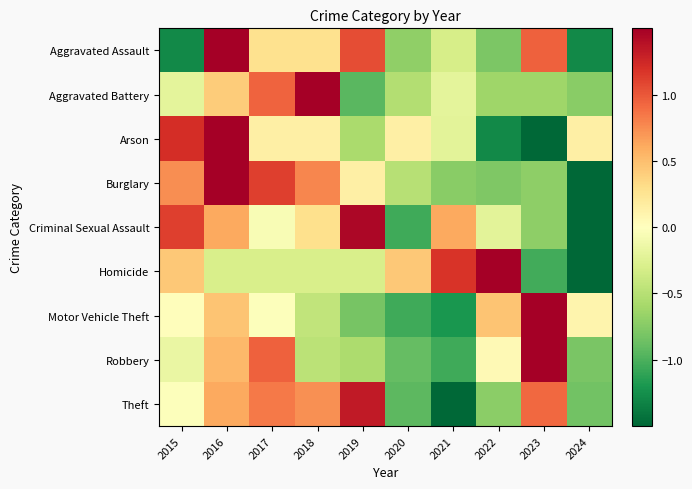

At how many categories does at least one series exceed -1?

10